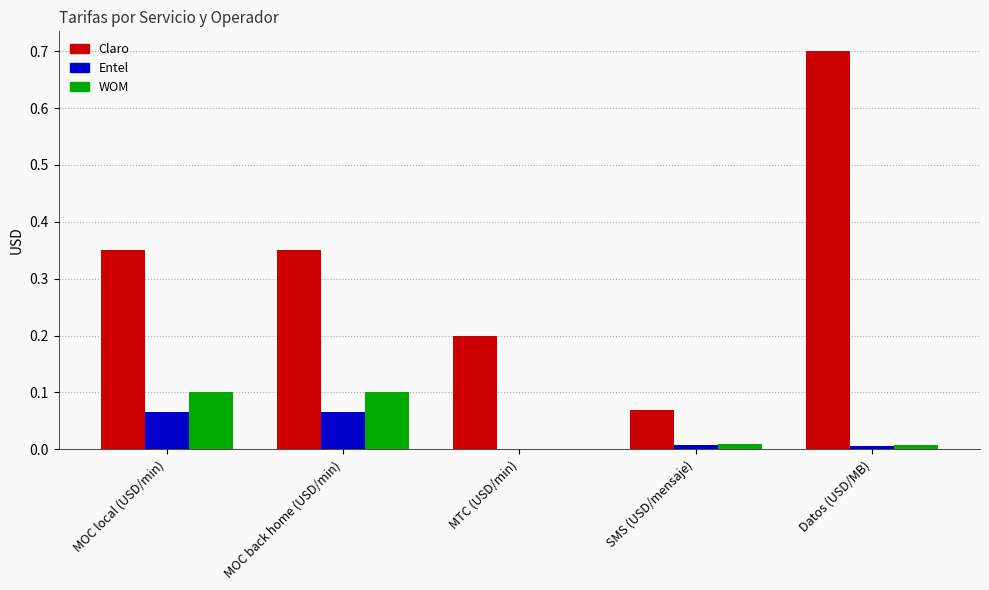

Which series changed the most between MOC back home (USD/min) and MTC (USD/min)?

Claro